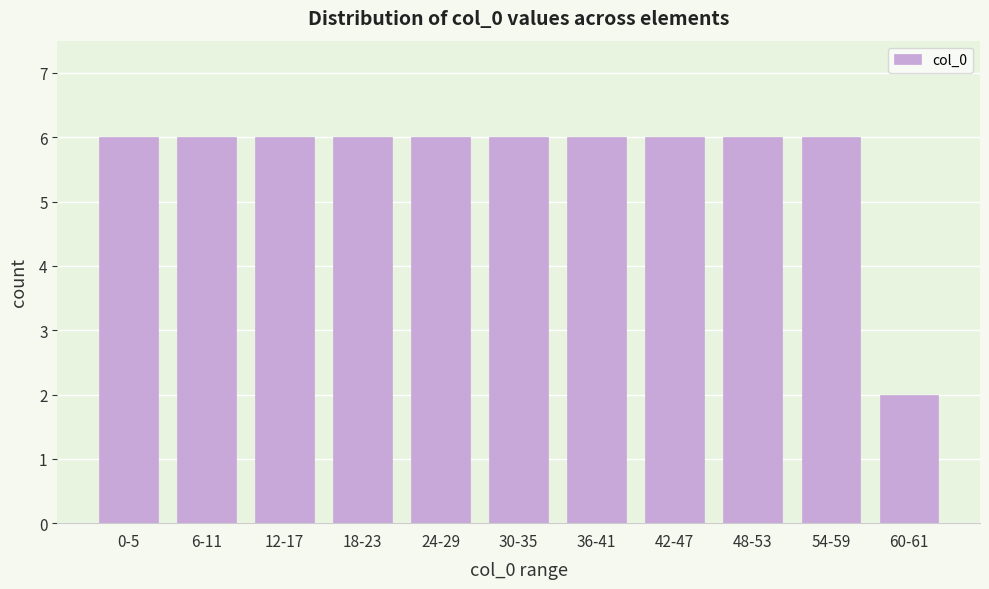

Reading left to right, list all the values displayed in this chart.

6	6	6	6	6	6	6	6	6	6	2